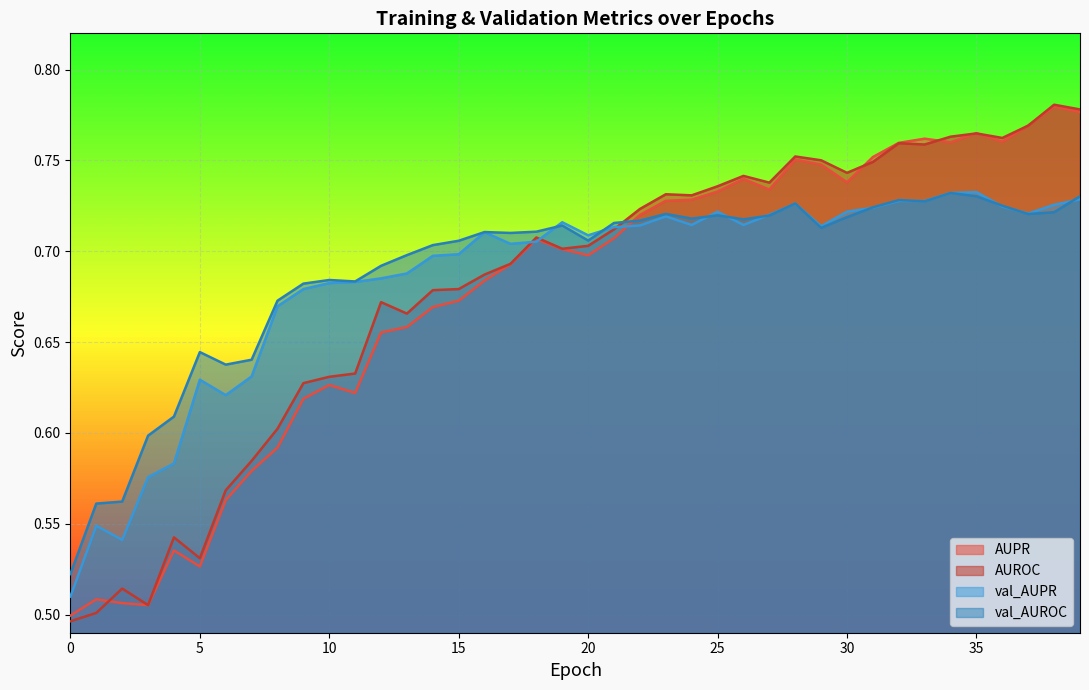

What is the difference between the val_AUROC values at 1 and 39?

0.2